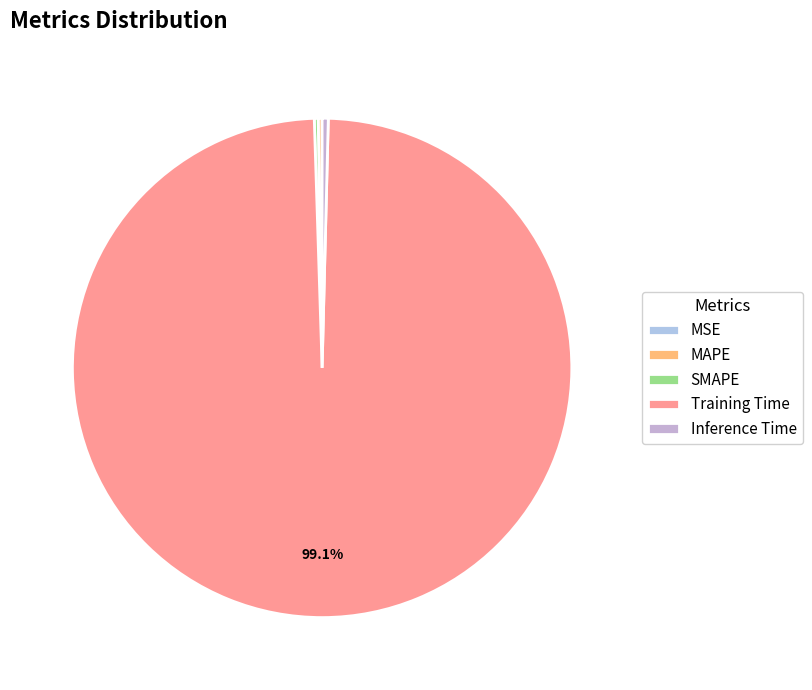

Is MSE the majority of the pie?

No